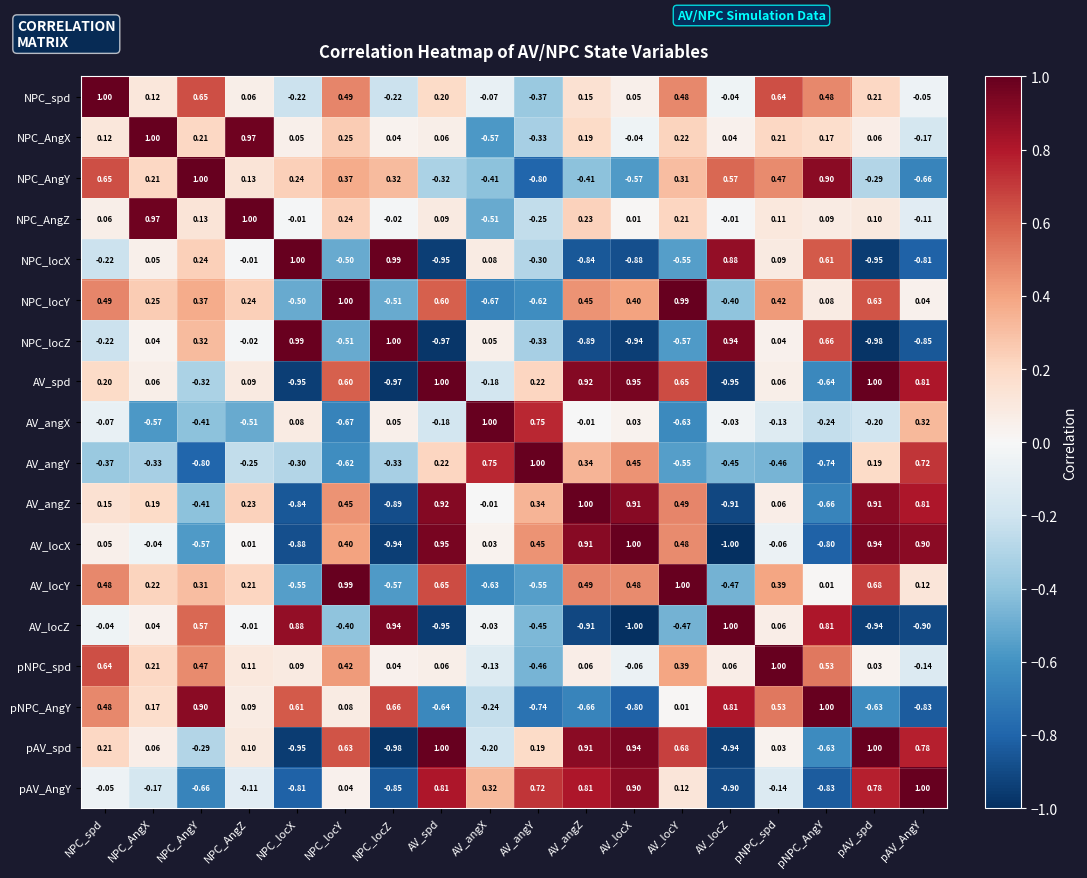

At how many categories does at least one series exceed 0?

18